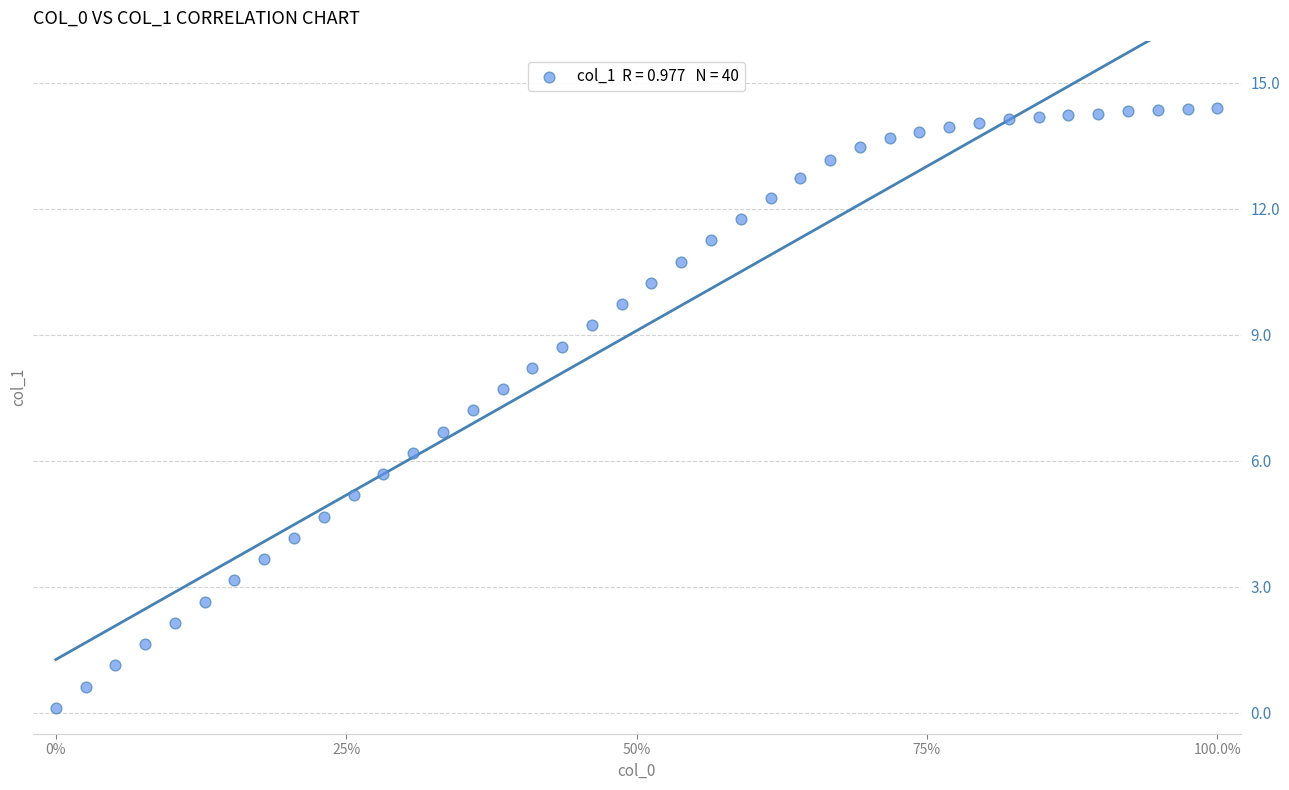

What is the range of X values (max minus min)?

1.0